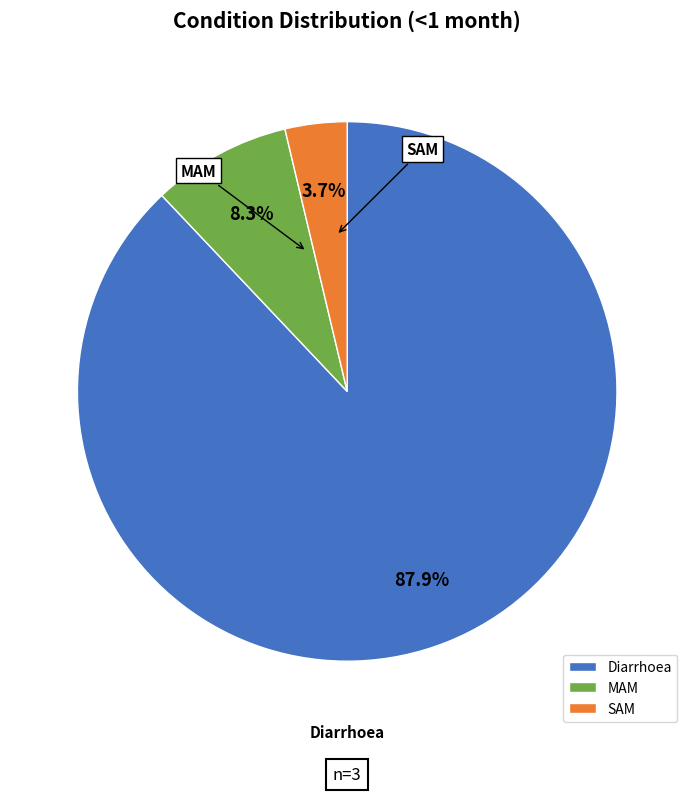

What percentage is the MAM slice, to the nearest percent?

8%